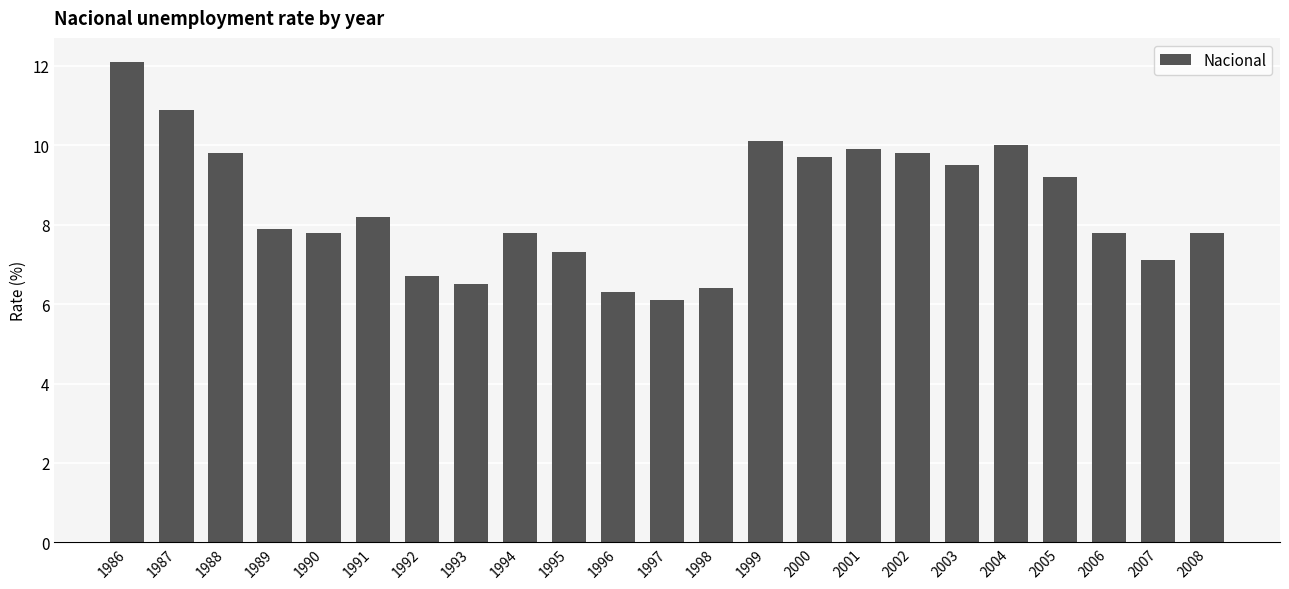

At which category does the chart reach its minimum across all series?

1997